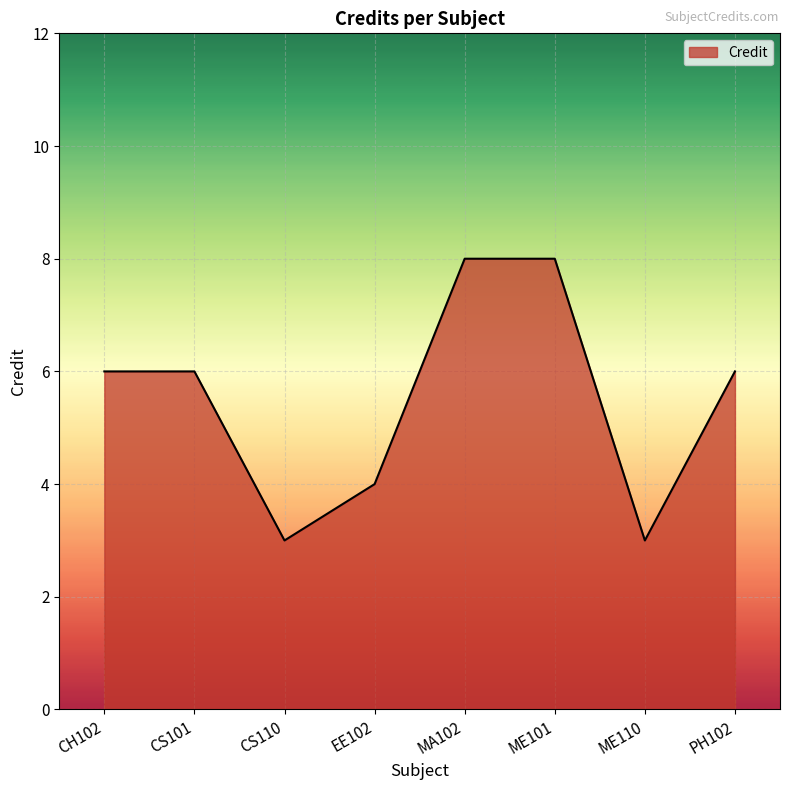

True or false: there are more than 2 points higher than both neighbors.

False